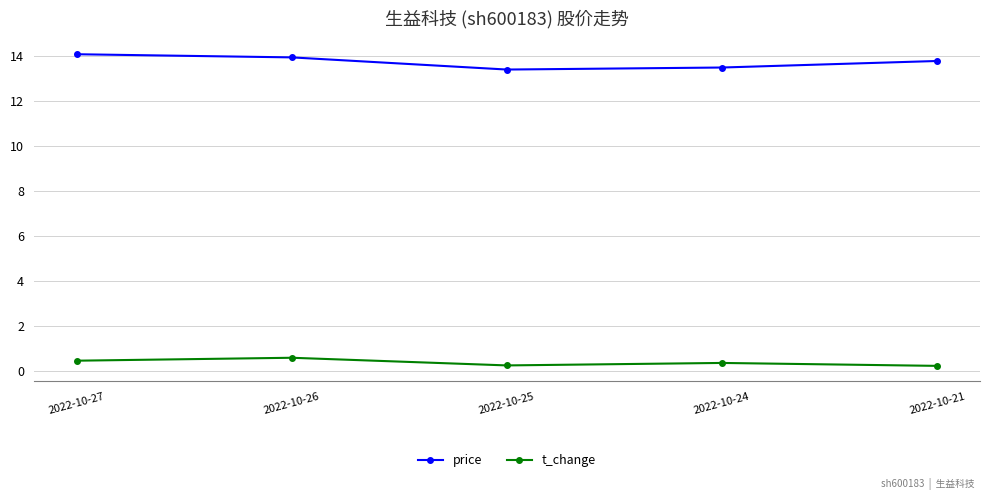

The t_change series shows 0.2 at 2022-10-21. True or false?

True